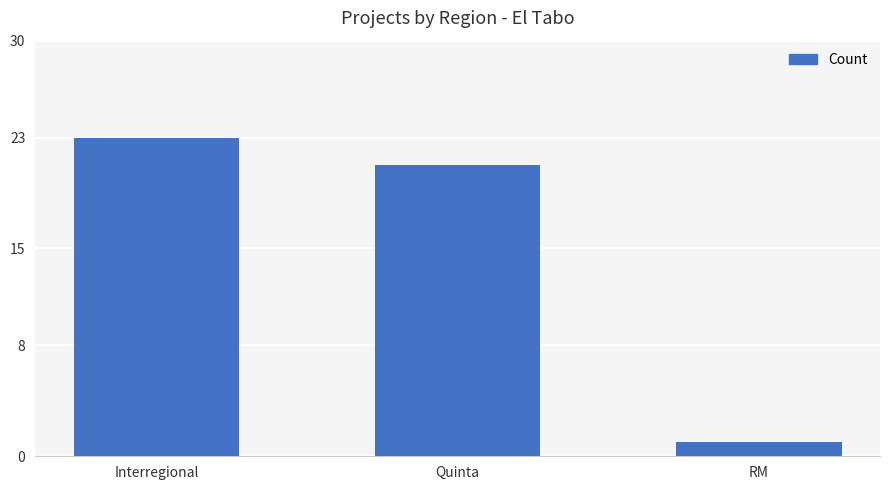

Reading left to right, extract all data points from this chart.

23	21	1